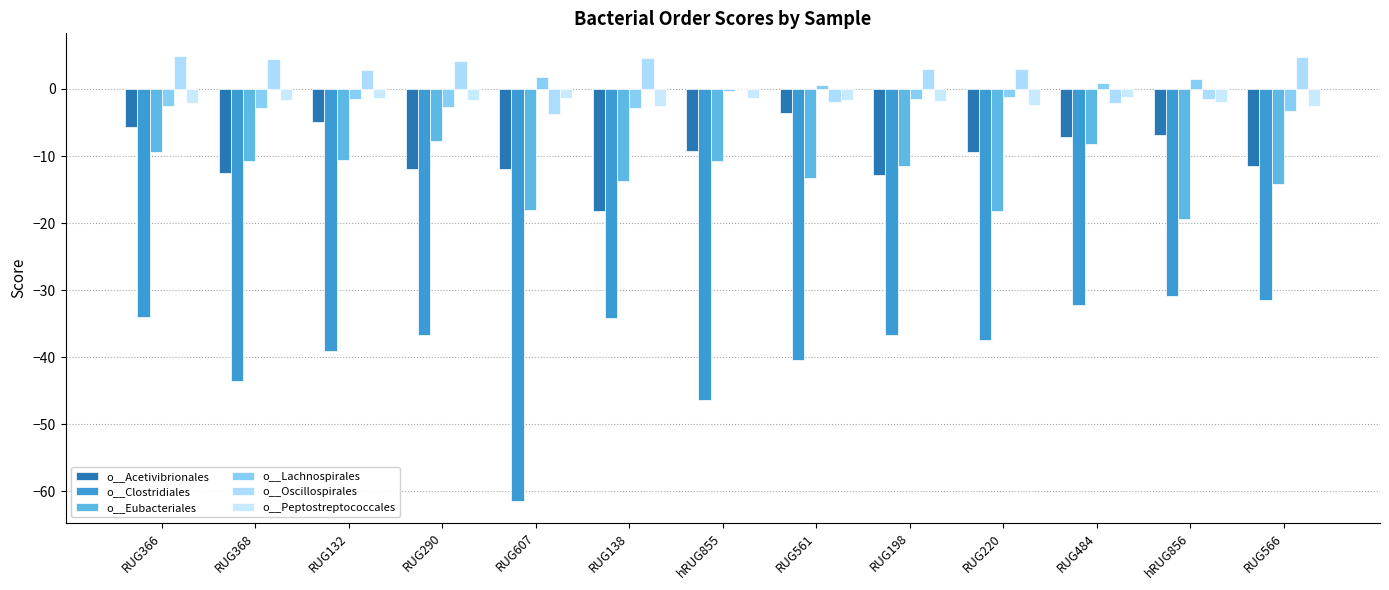

At RUG132, list the series in order from smallest to largest.

o__Clostridiales, o__Eubacteriales, o__Acetivibrionales, o__Lachnospirales, o__Peptostreptococcales, o__Oscillospirales